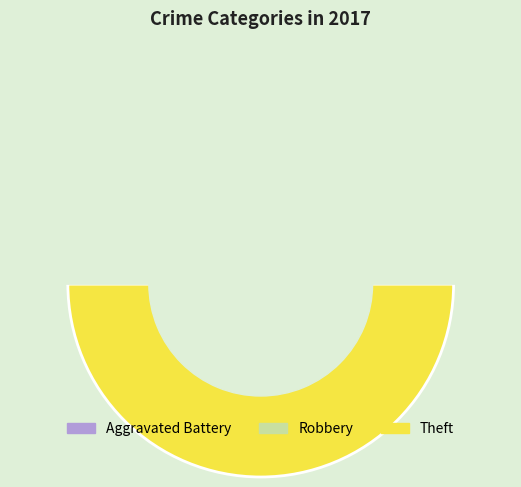

What percentage is the Theft slice, to the nearest percent?

50%